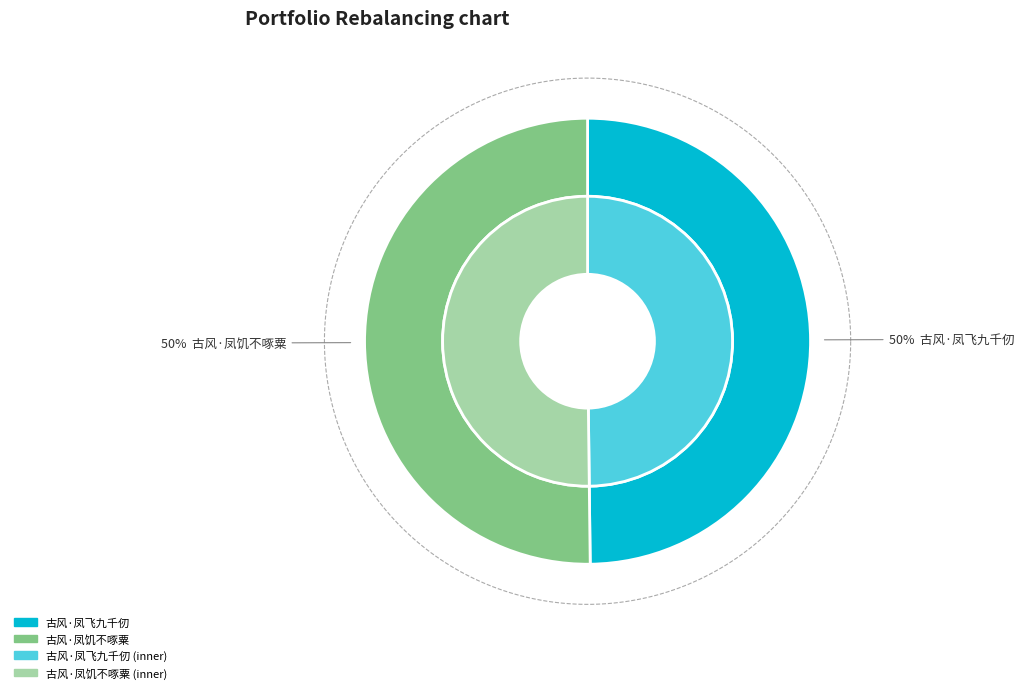

Which category has the biggest portion of the pie?

古风·凤饥不啄粟